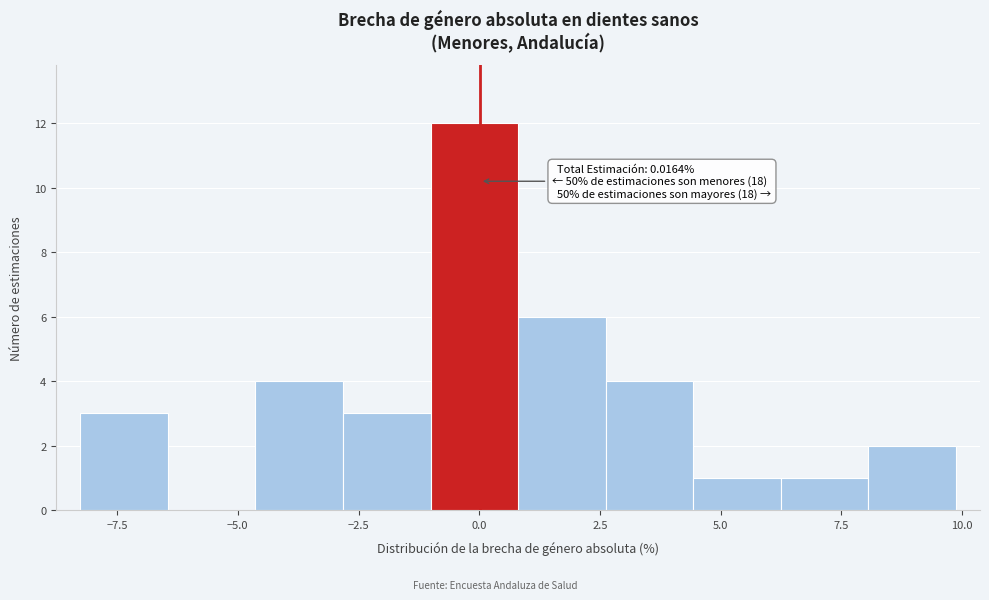

Around what value on the x-axis is the tallest bar? Give the approximate position of its centre, as read against the axis.

0.0